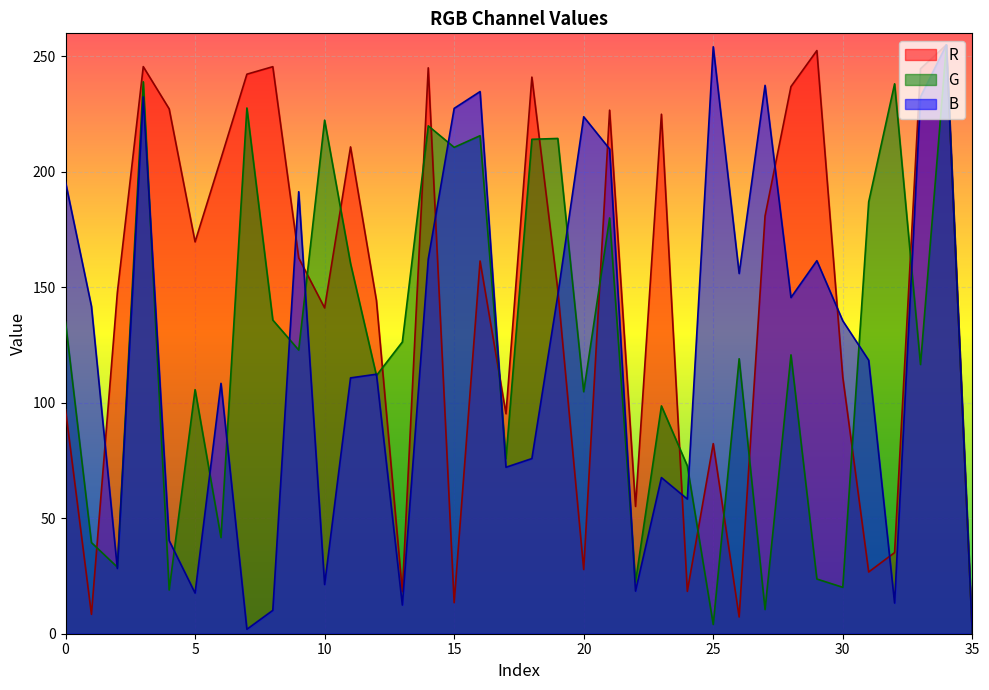

Between 17 and 32, which series saw the biggest shift?

G